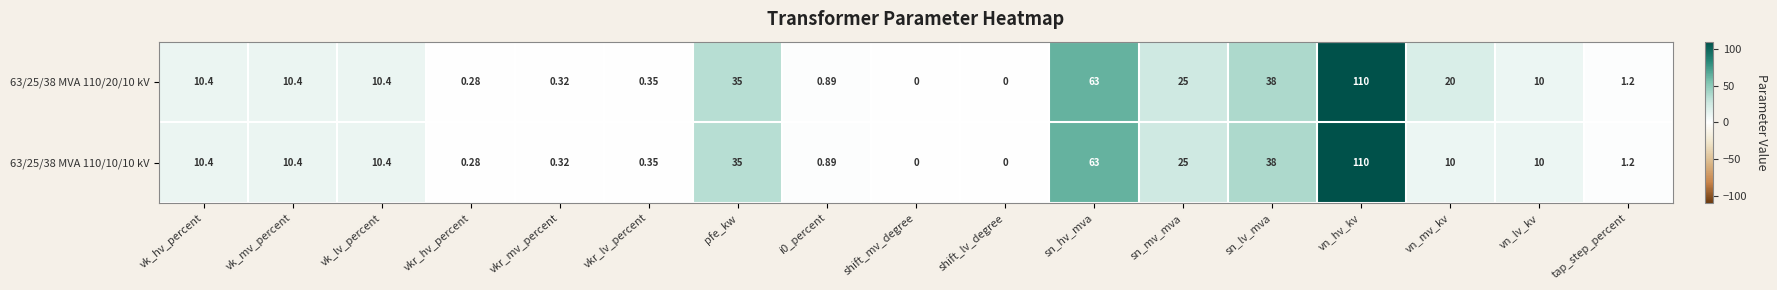

Is the value of 63/25/38 MVA 110/20/10 kV at i0_percent greater than the value of 63/25/38 MVA 110/10/10 kV at vk_hv_percent?

No